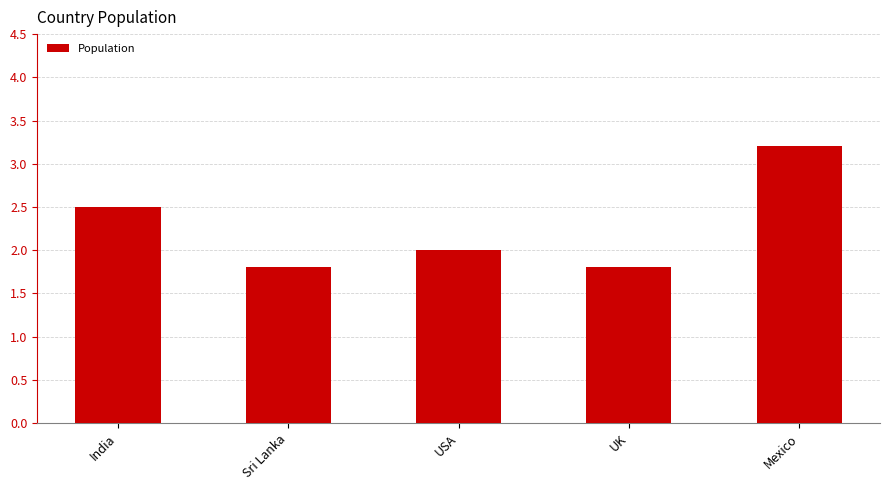

Reading left to right, list all the values displayed in this chart.

2.5	1.8	2.0	1.8	3.2